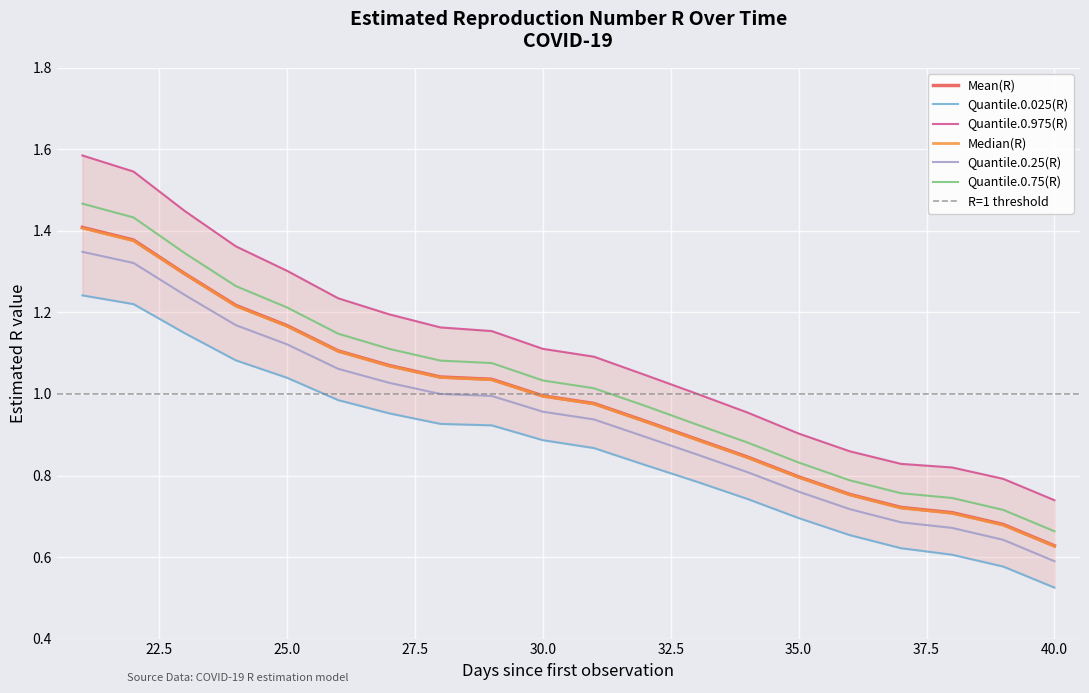

True or false: Mean(R) and Median(R) intersect in this chart.

False